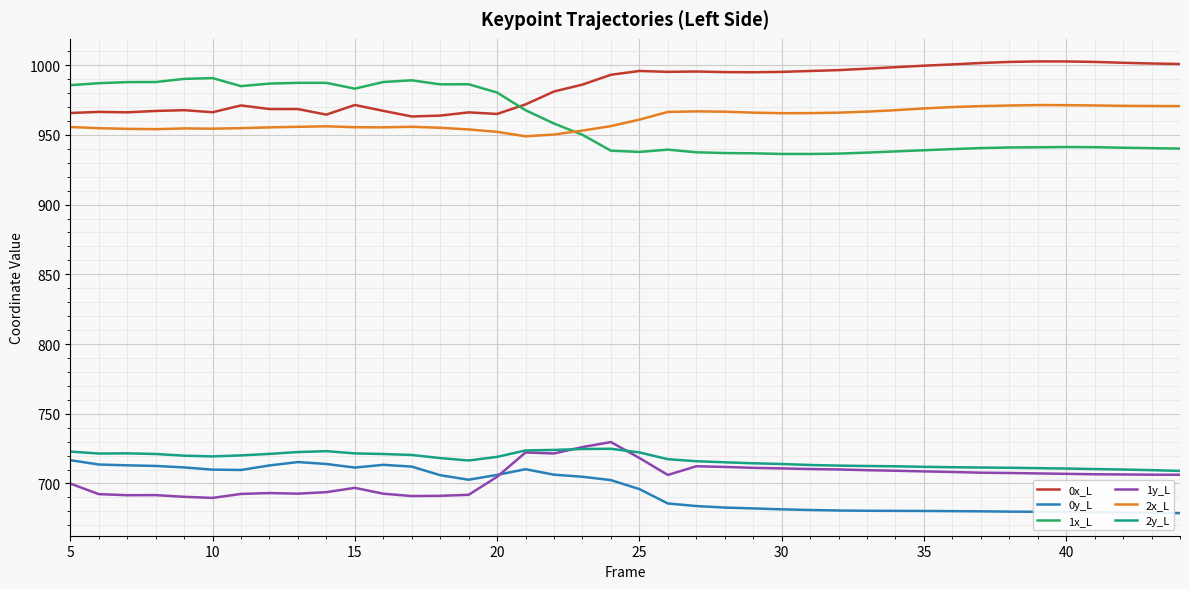

Count the number of categories in the chart.

40